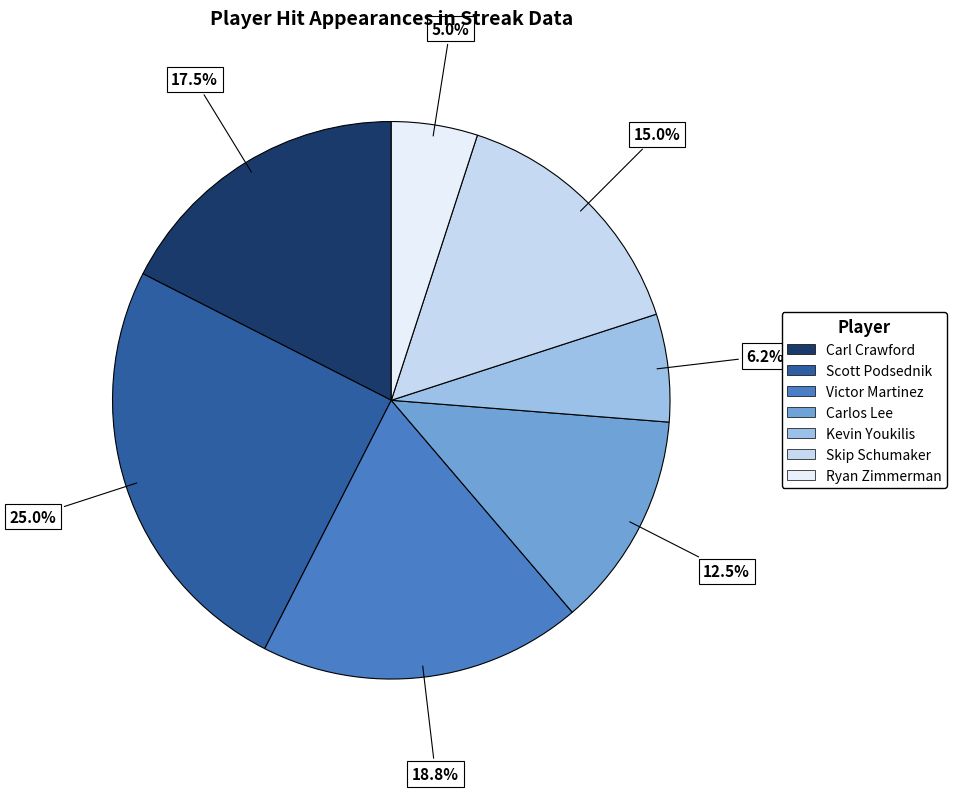

What is the largest slice in the pie chart?

Scott Podsednik